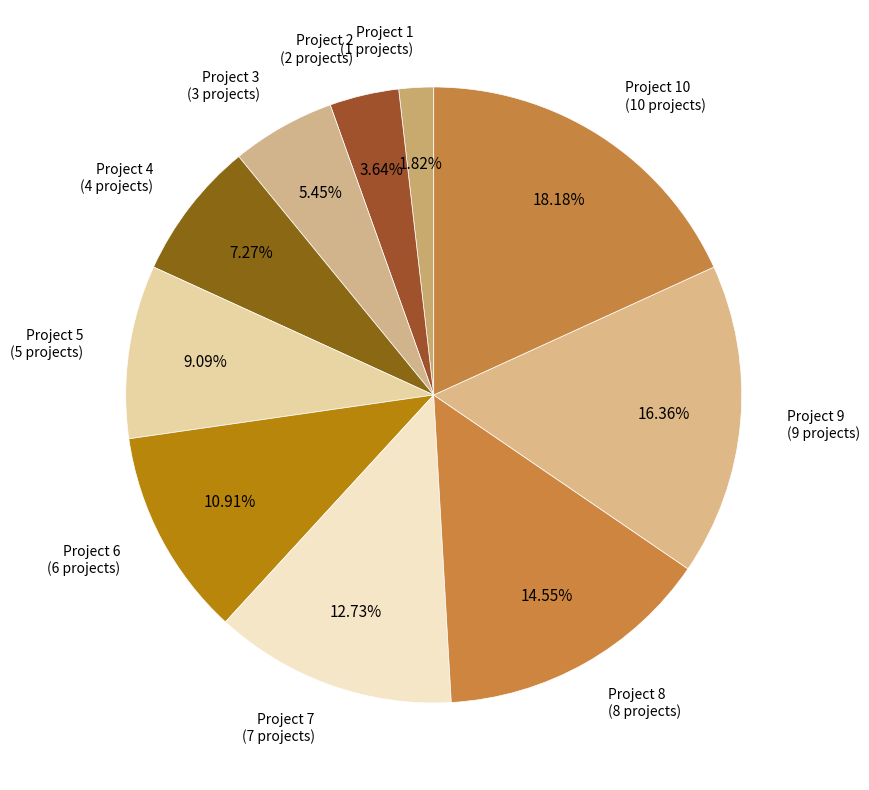

Count the number of slices in the pie.

10